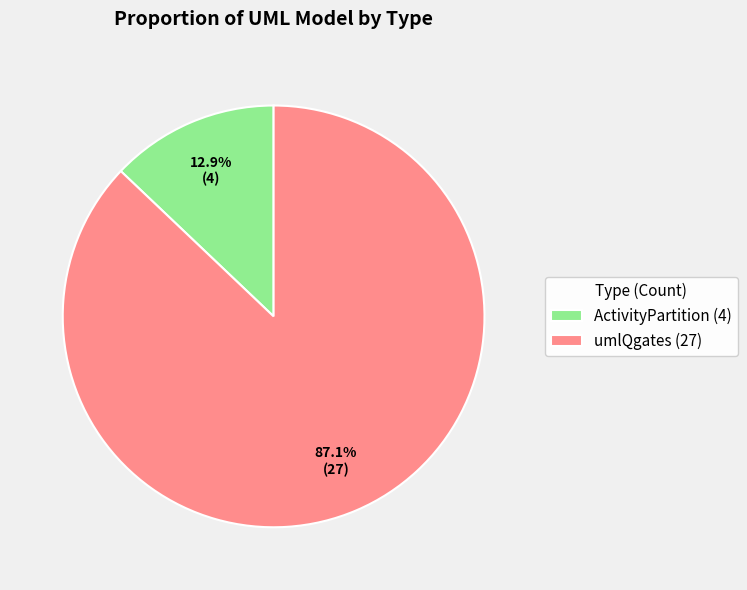

Combined, what portion of the pie is umlQgates (27) and ActivityPartition (4)?

100.0%